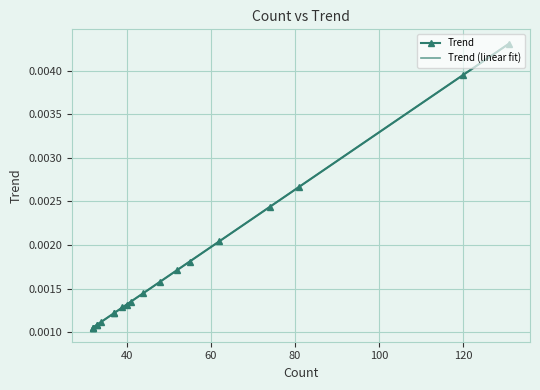

Does the chart have visible grid lines?

Yes